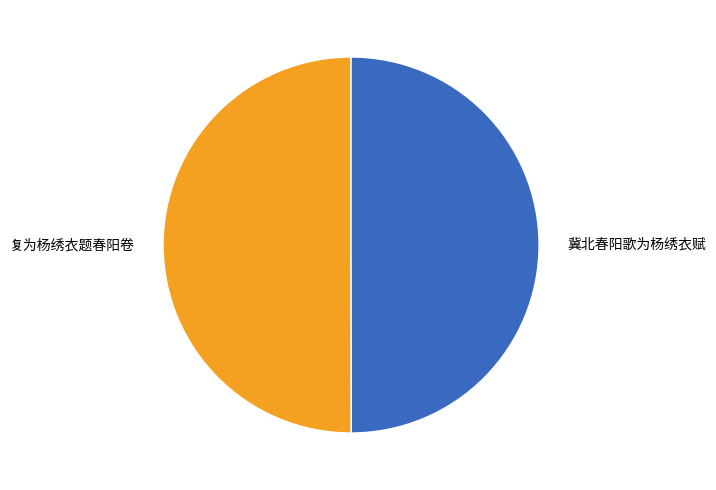

Is it true that 复为杨绣衣题春阳卷 is 37% of the pie?

False